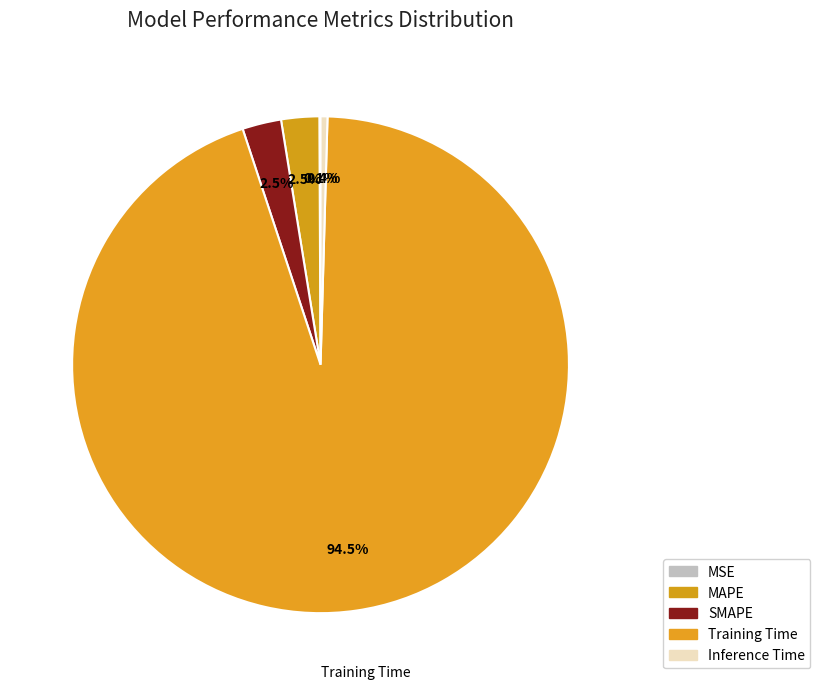

What percentage is the MAPE slice, to the nearest percent?

2%